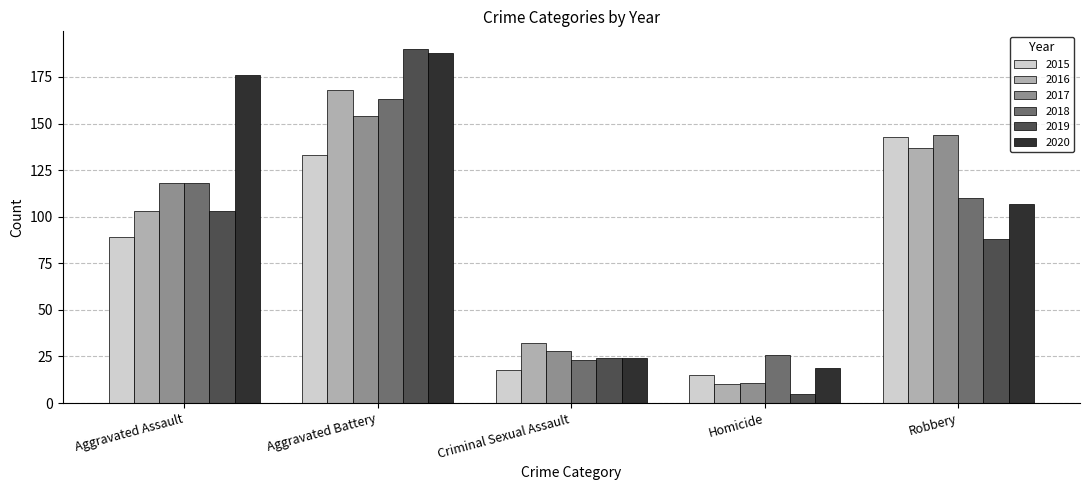

What is the sum of all 2015 values?

398